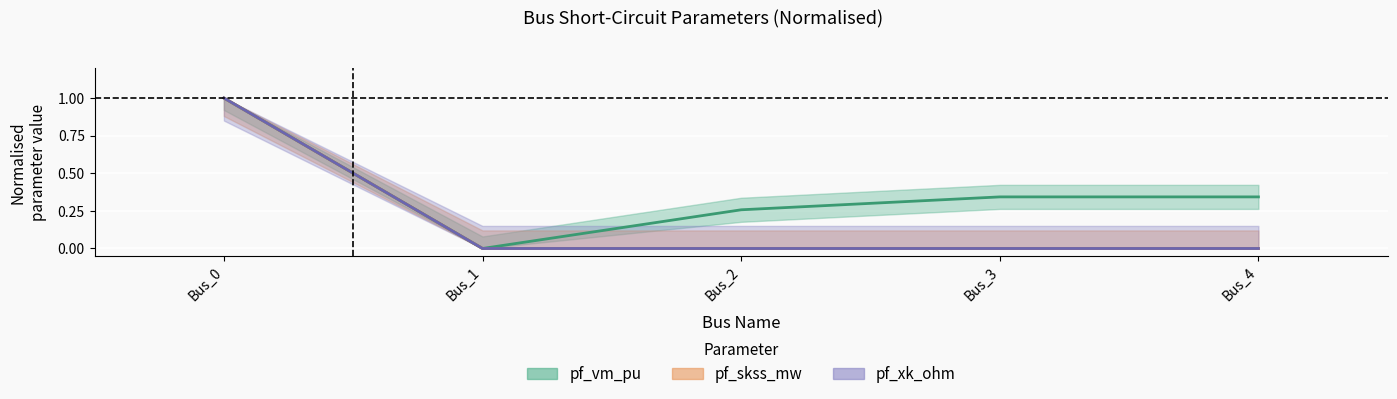

True or false: pf_rk_ohm has more than 2 points higher than both neighbors.

False